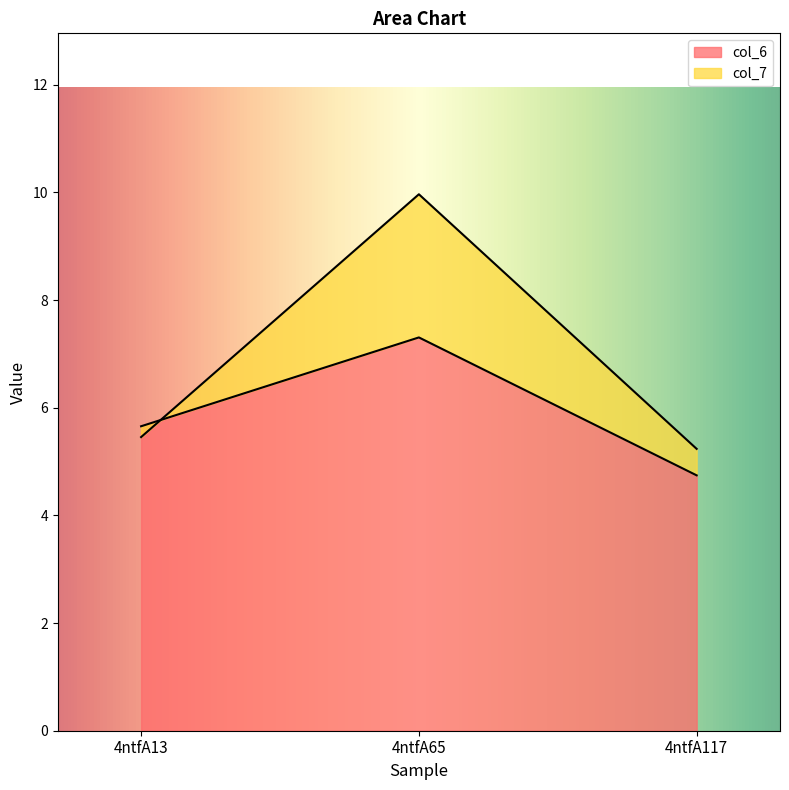

The value of col_6 at 4ntfA65 is 12.2. True or false?

False